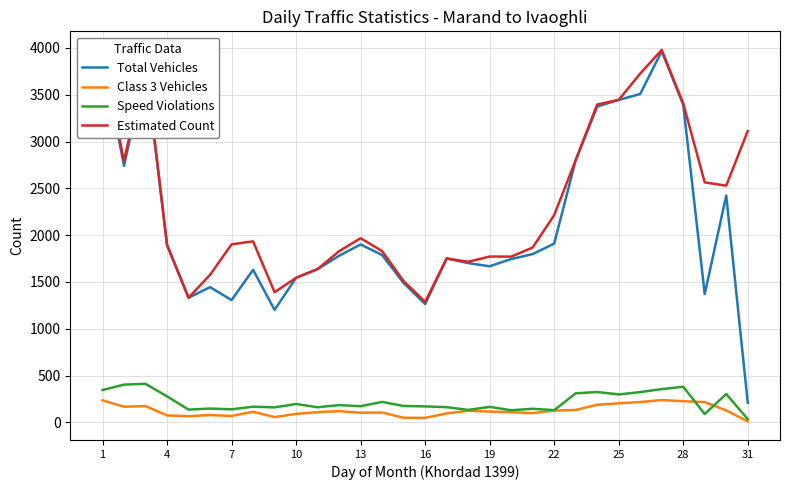

How many interior local valleys does the Total Vehicles series have?

7